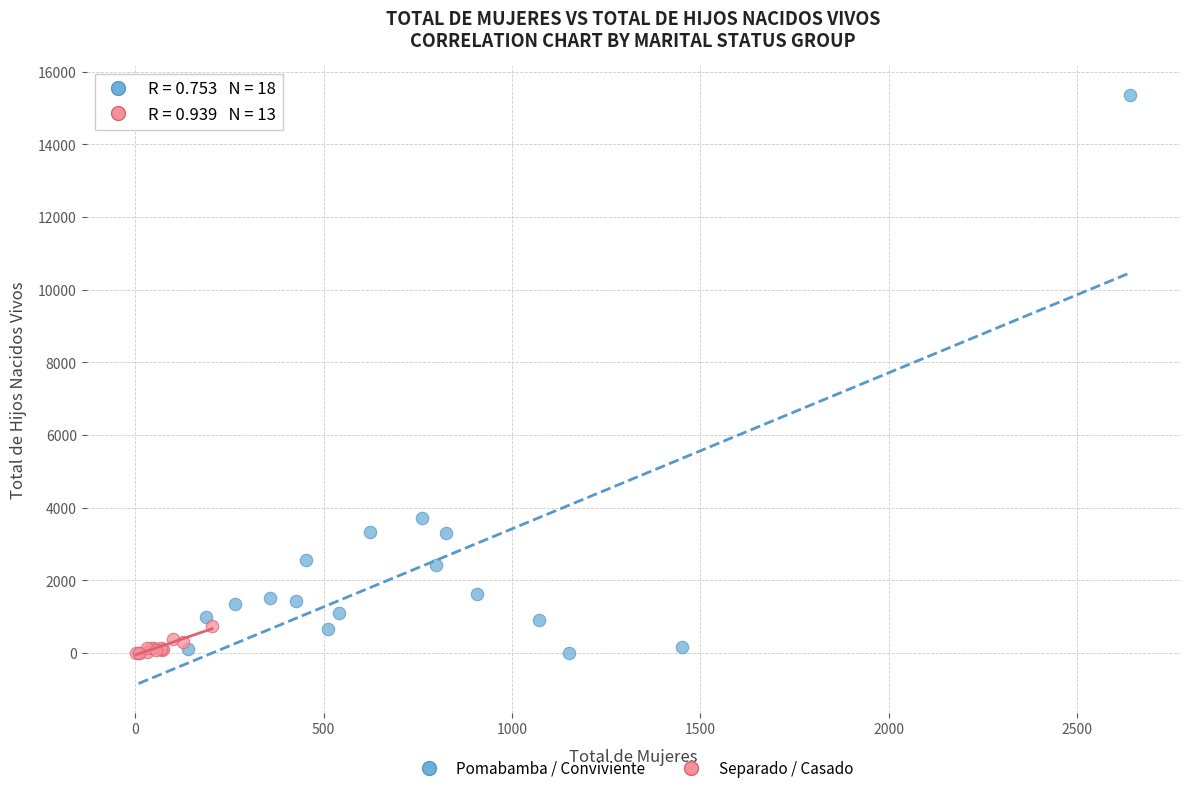

Which series reaches the maximum Y coordinate?

Pomabamba / Conviviente